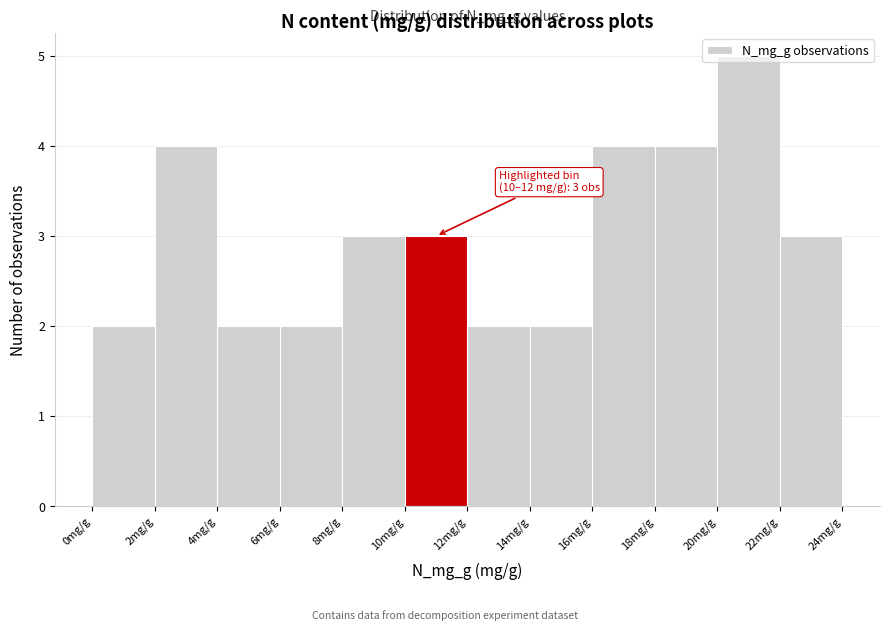

Which range on the x-axis has the tallest bar?

20 to 22